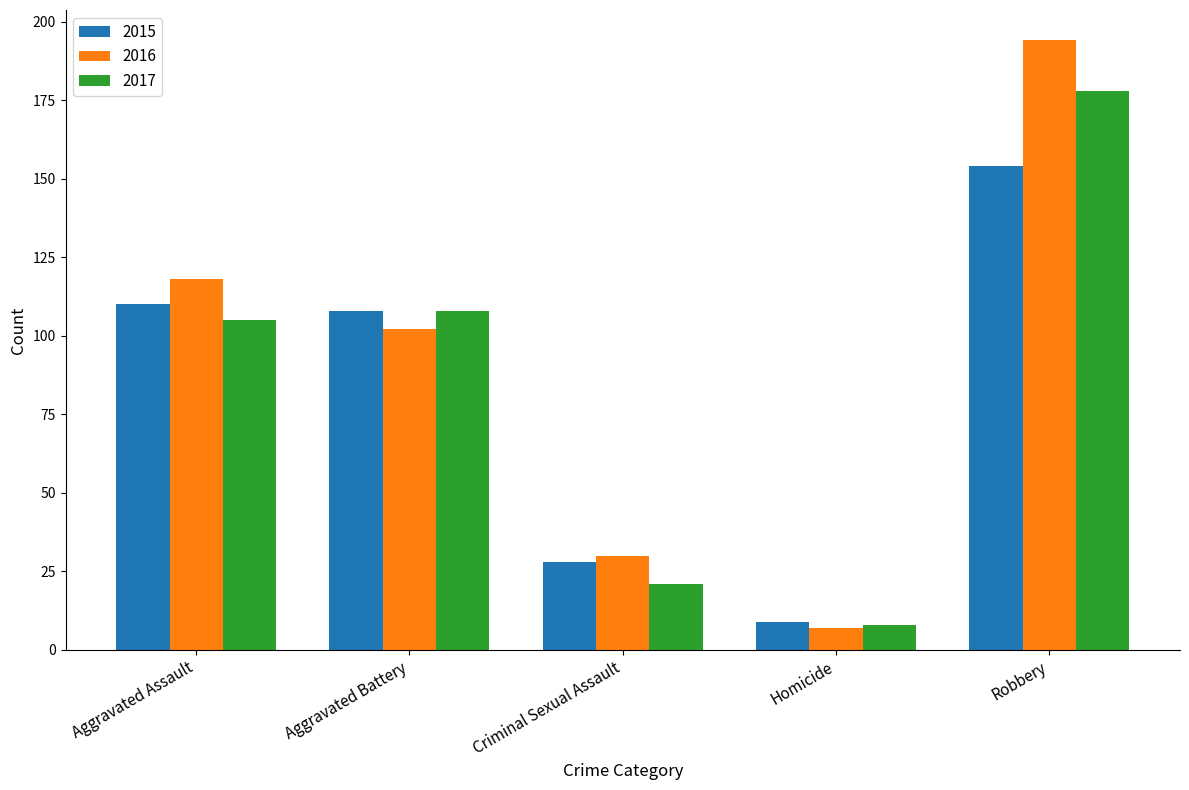

How many groups of bars are there?

5